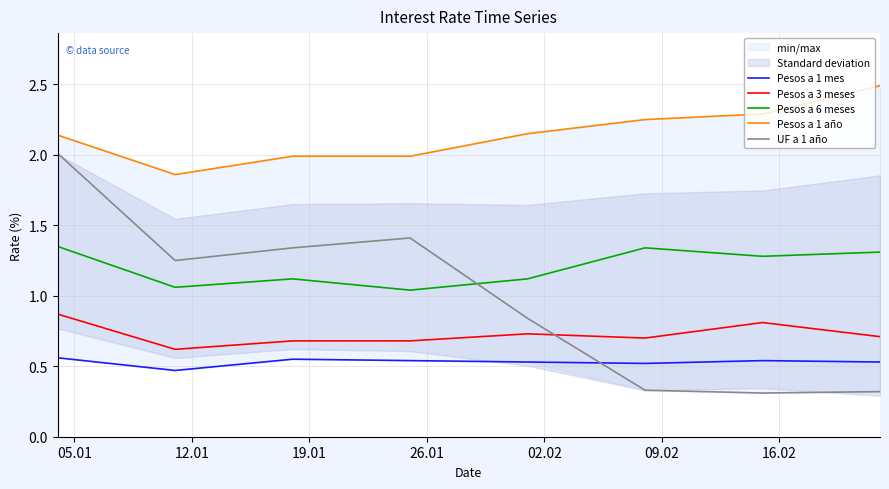

What is the highest value of the UF a 1 año series?

2.0